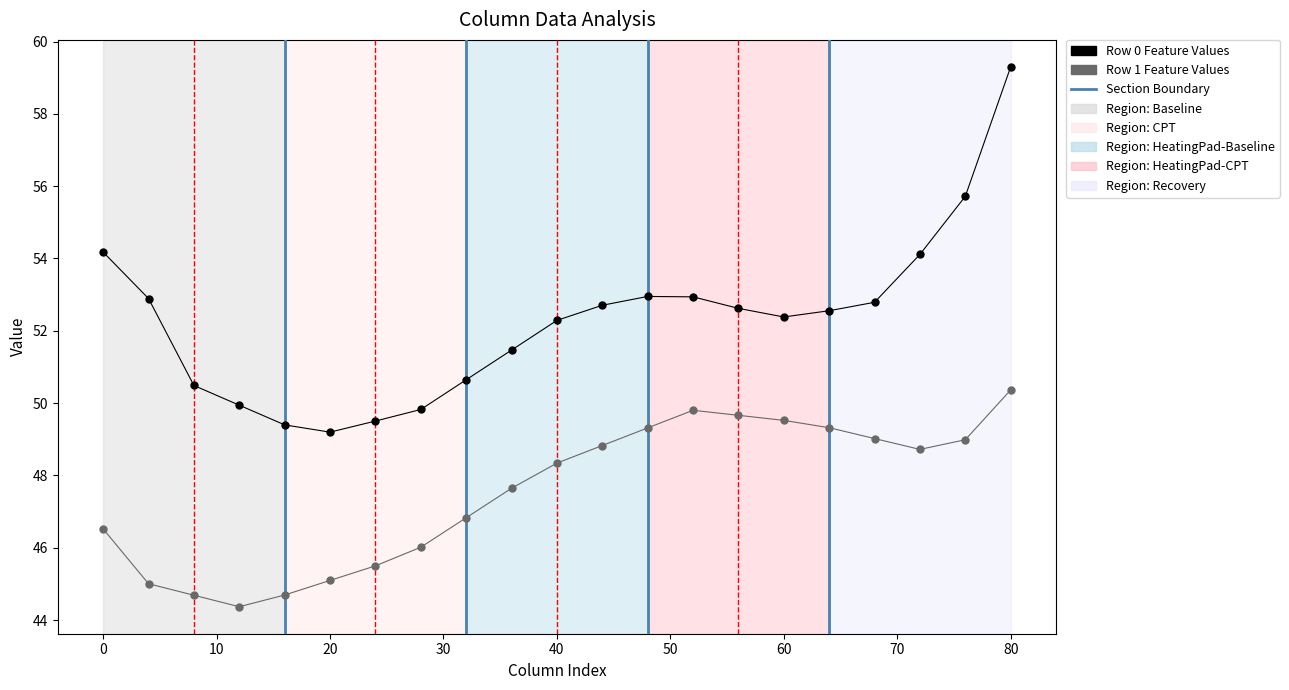

Across all data points, what is the range of Y values (max minus min)?

14.9